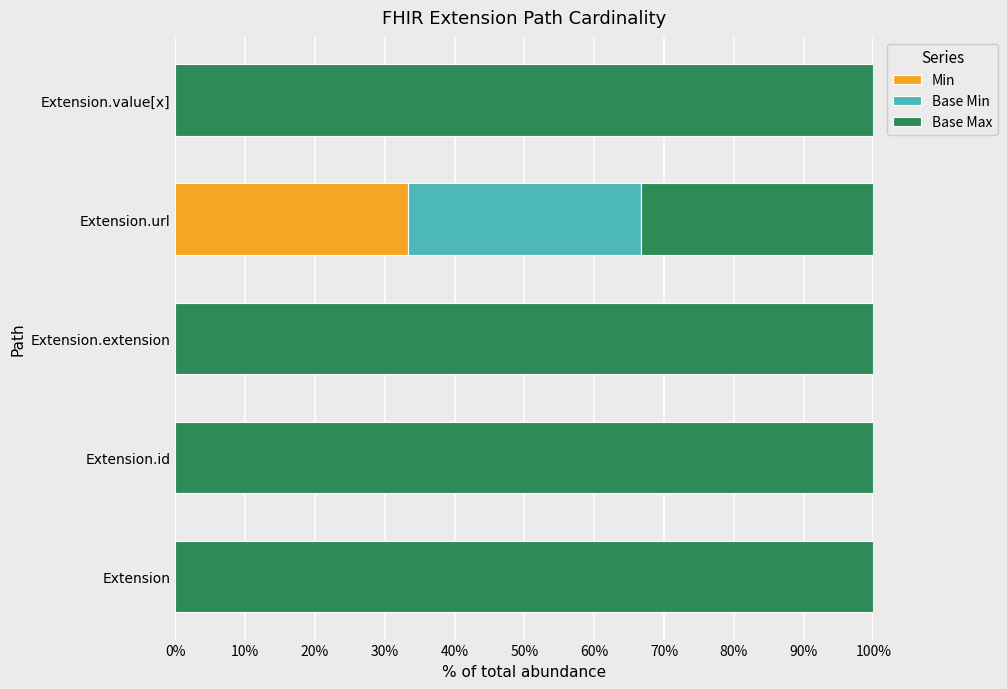

What is the average value of the Min series?

6.7